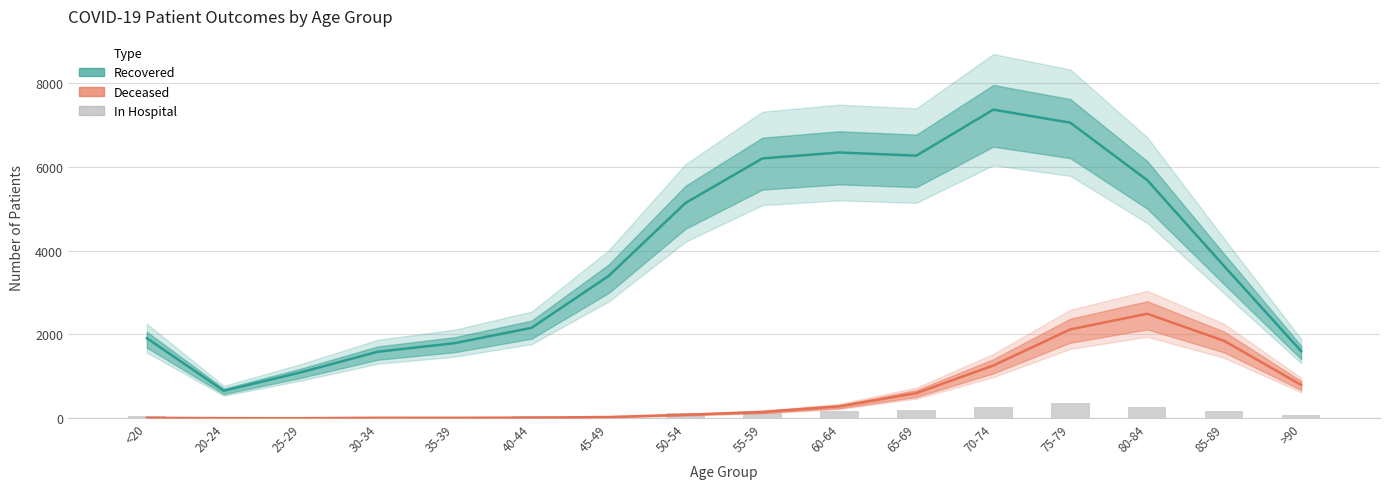

True or false: the data shows 58 at 45-49.

True